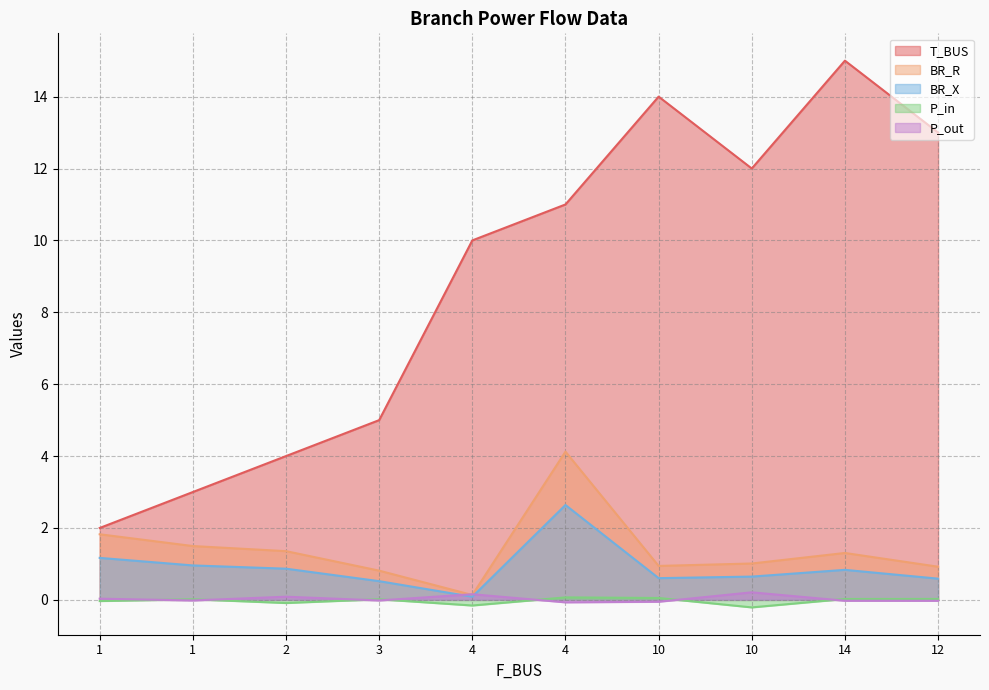

What is the total value across all series at 1?

5.0